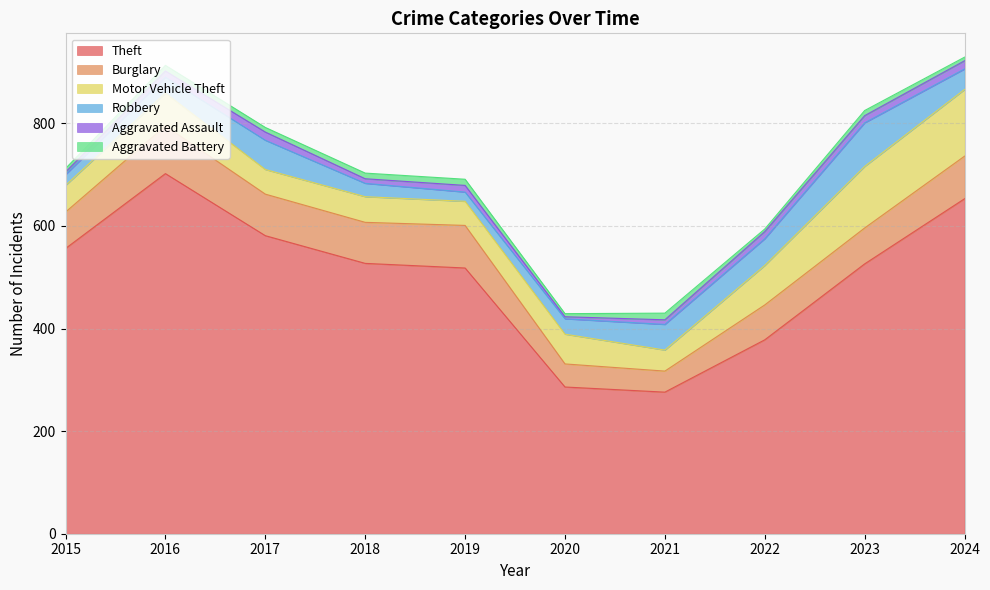

Does the chart display data point markers on the line(s)?

No